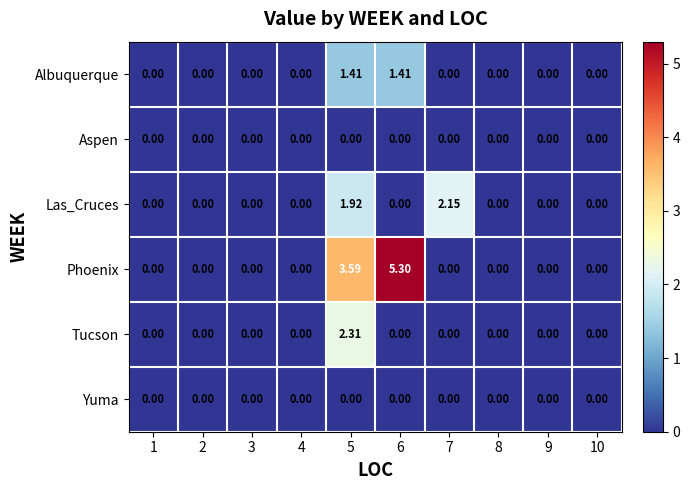

How many categories are shown in the chart?

10